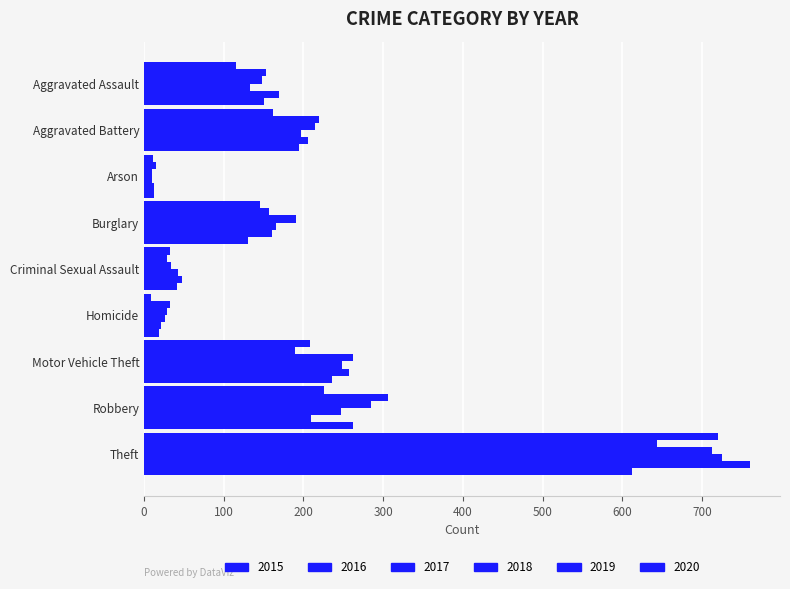

Which series has the widest spread of values?

2019